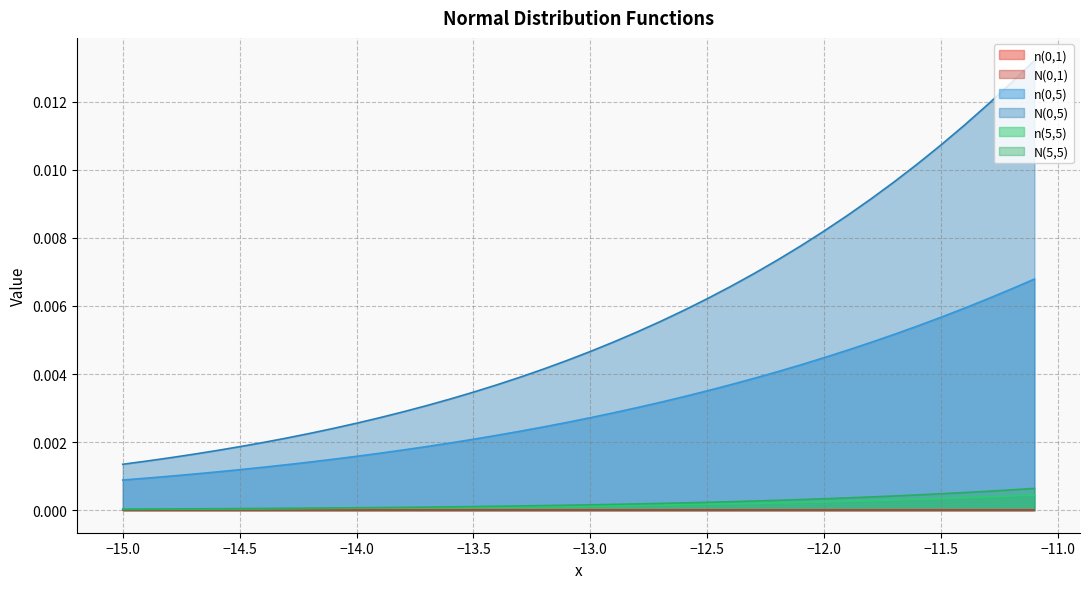

Is the value of n(5,5) at 25 greater than the value of N(0,5) at 13?

No